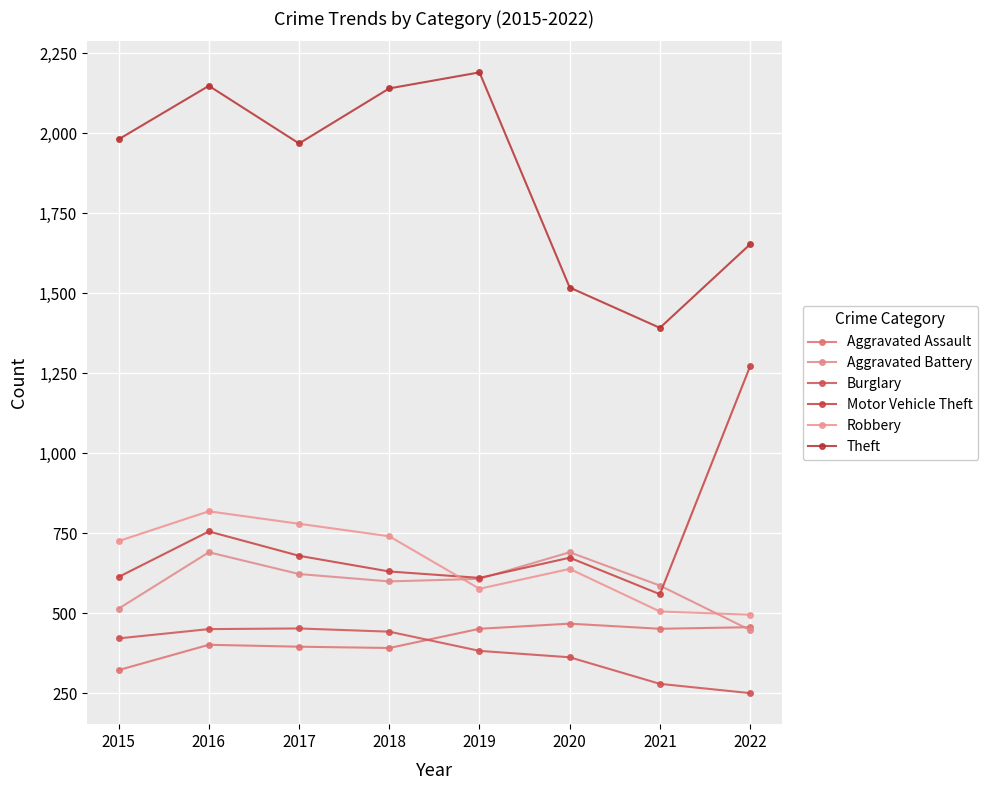

What is the sum of the Burglary values at 2022 and 2020?

614